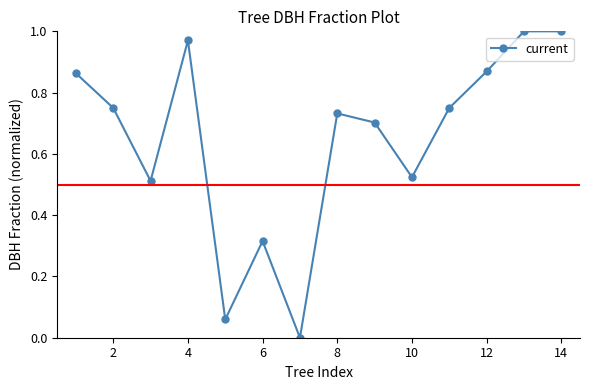

Count the number of data series in this chart.

1